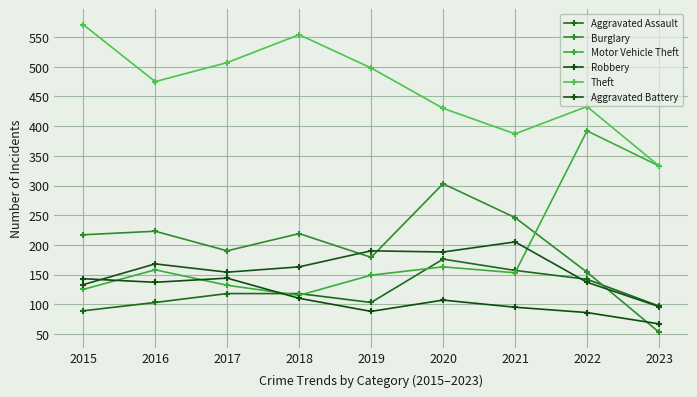

What is the total value across all series at 2020?

1367